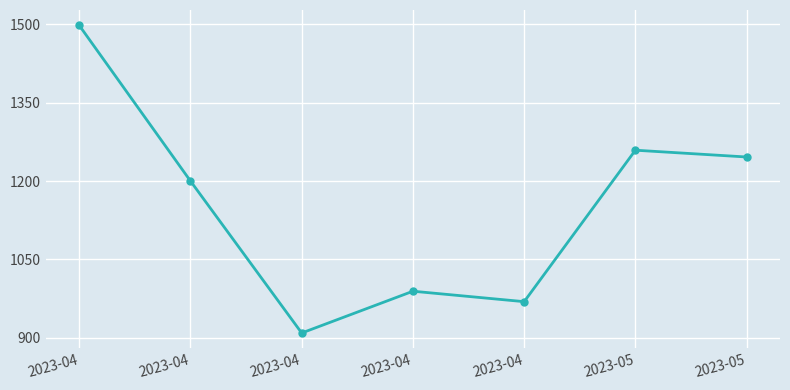

What is the value of the 1st point from the left?

1498